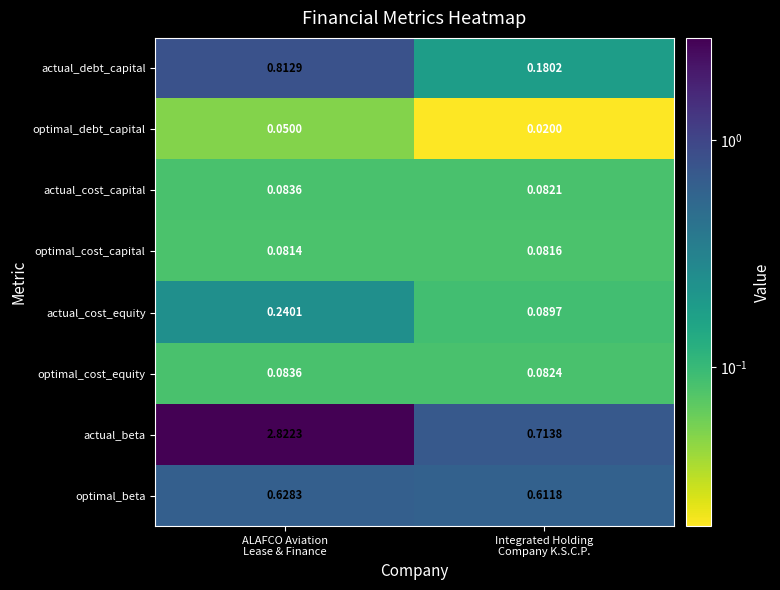

Which series has the widest spread of values?

actual_beta